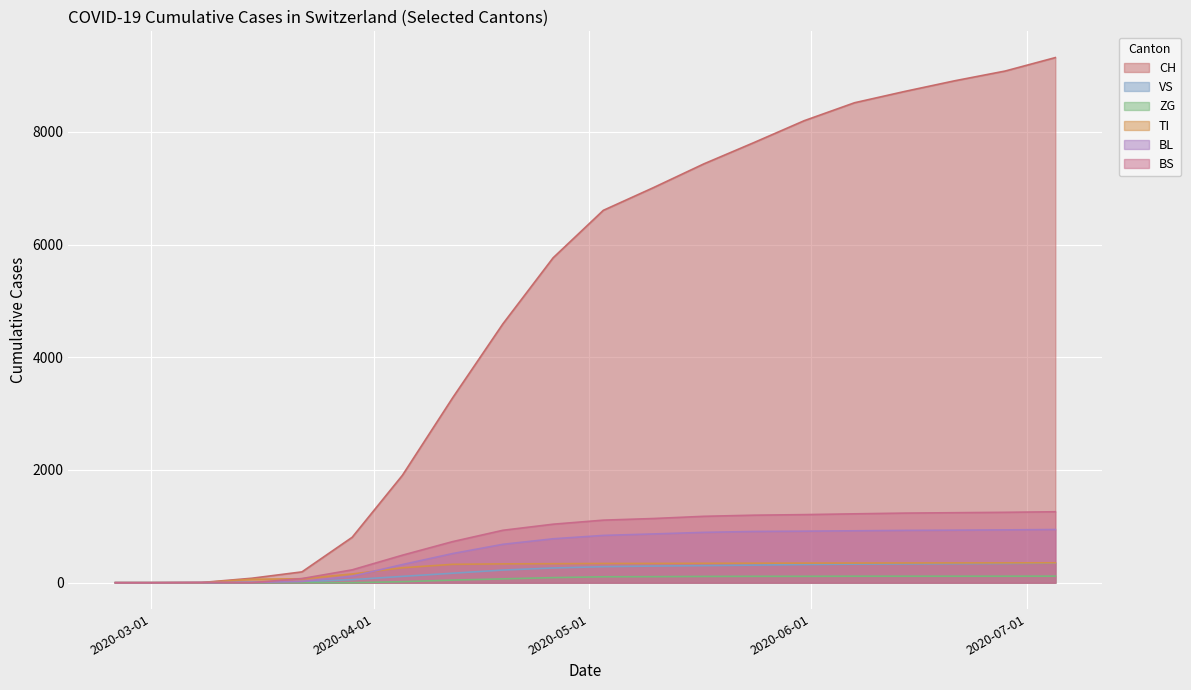

Which series has the largest total across all categories?

CH